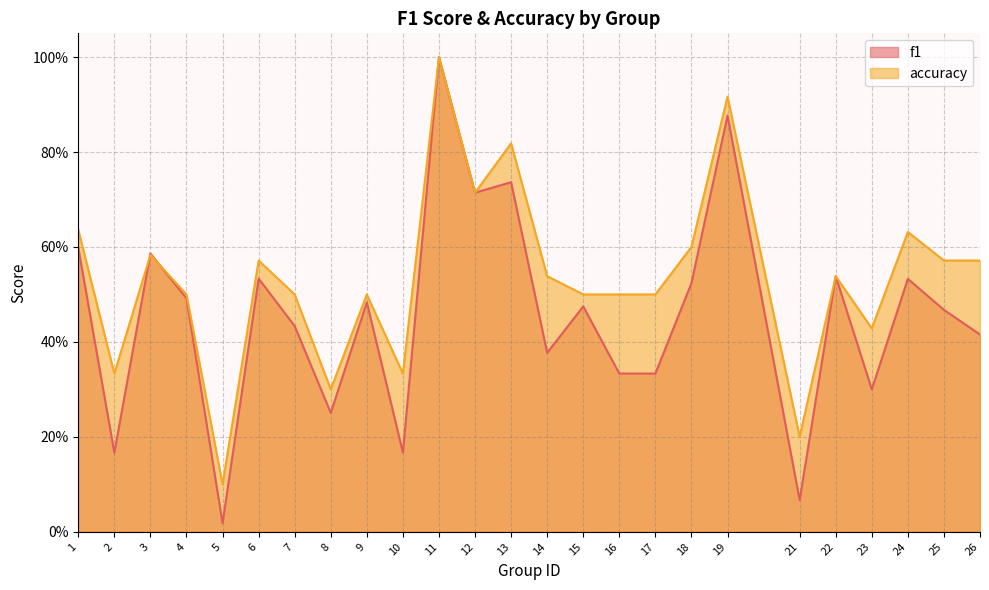

In accuracy, how many points are lower than both neighbors (excluding endpoints)?

7